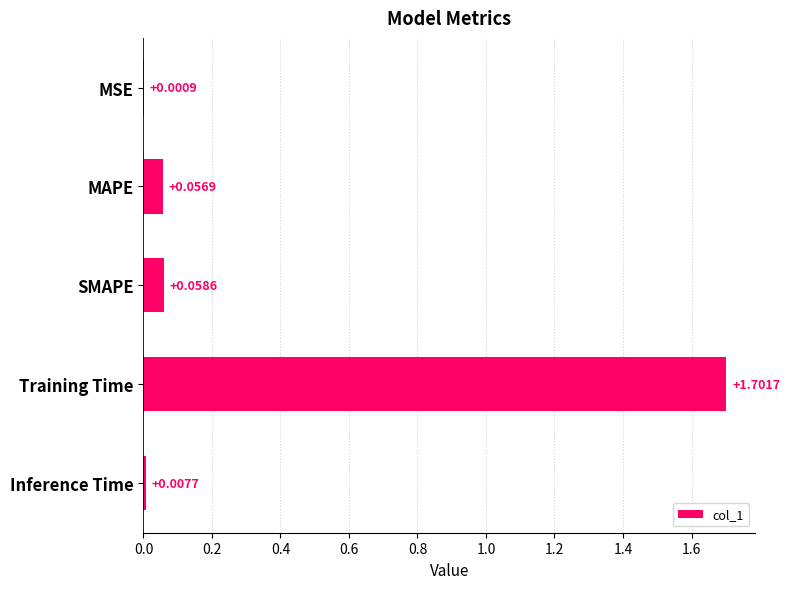

What is the sum of the values at Training Time and MAPE?

1.8